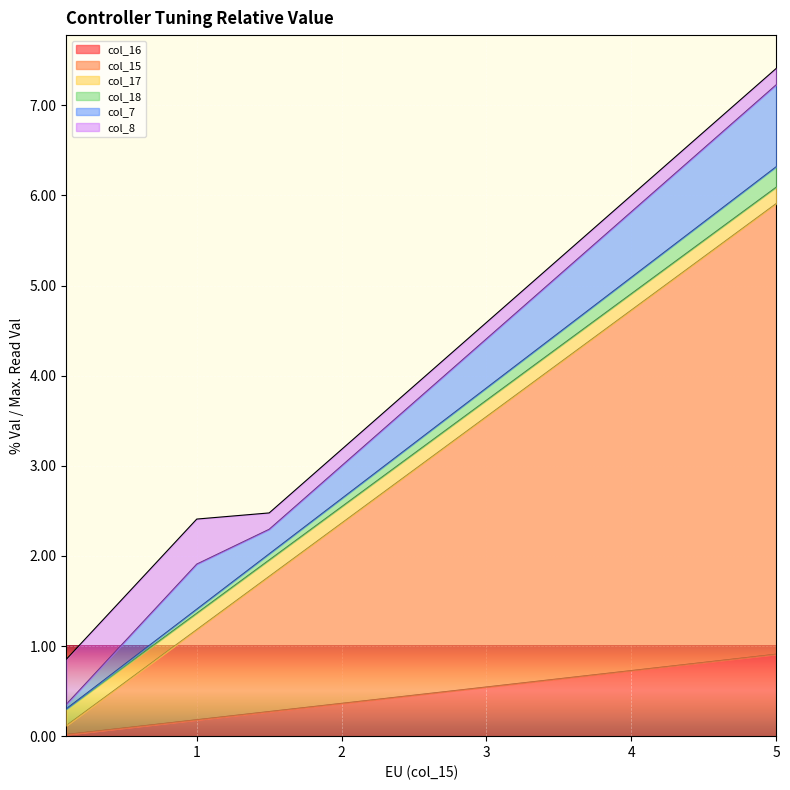

What are all the series names shown in the legend?

col_16, col_15, col_17, col_18, col_7, col_8